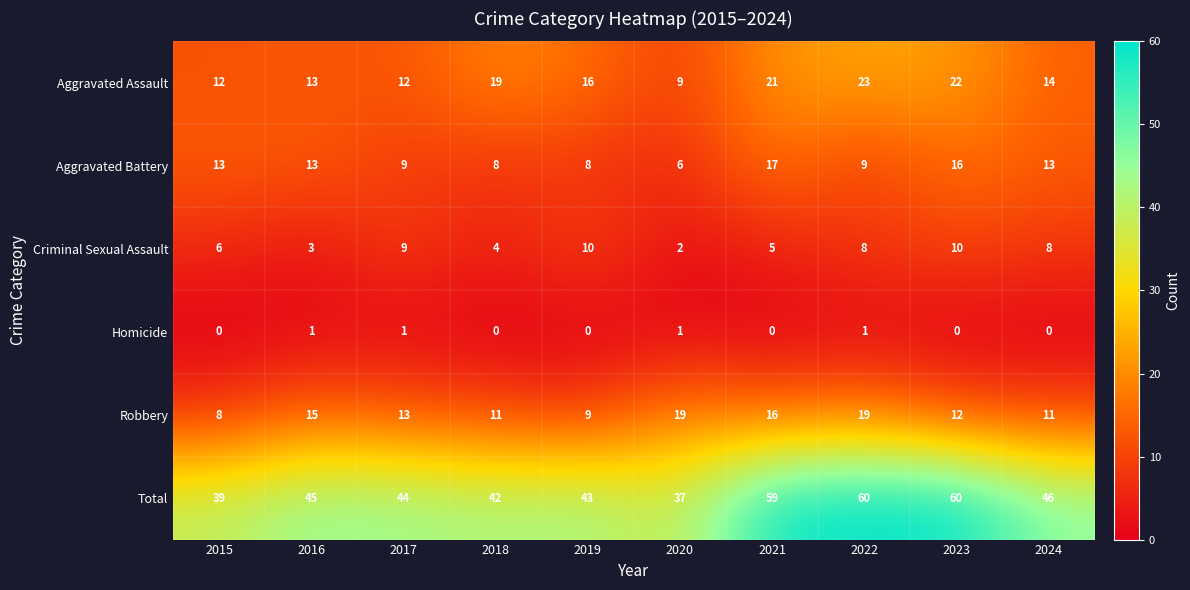

What is the sum of all Homicide values?

4